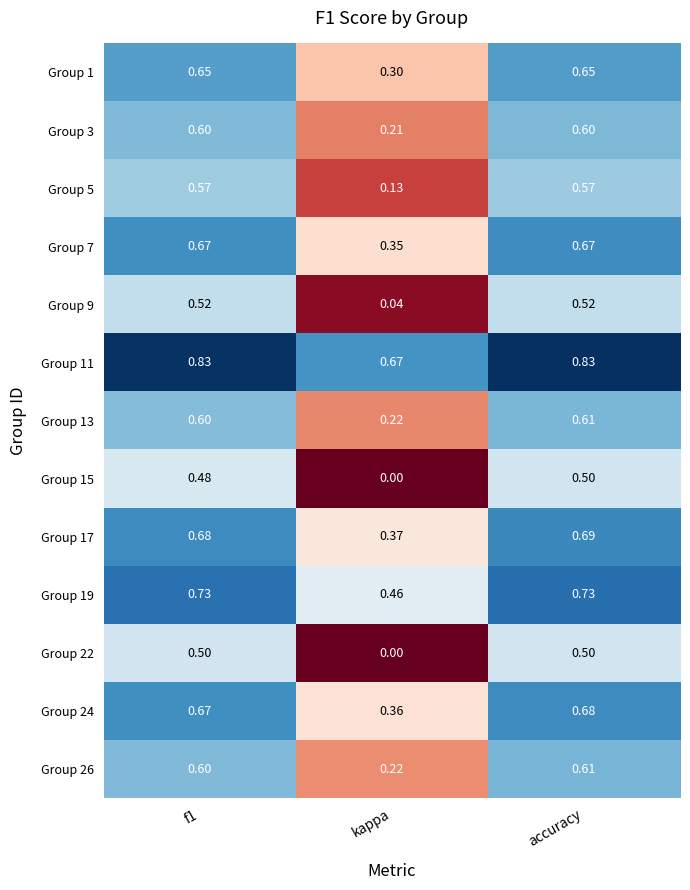

Which series changed the most between f1 and kappa?

Group 22